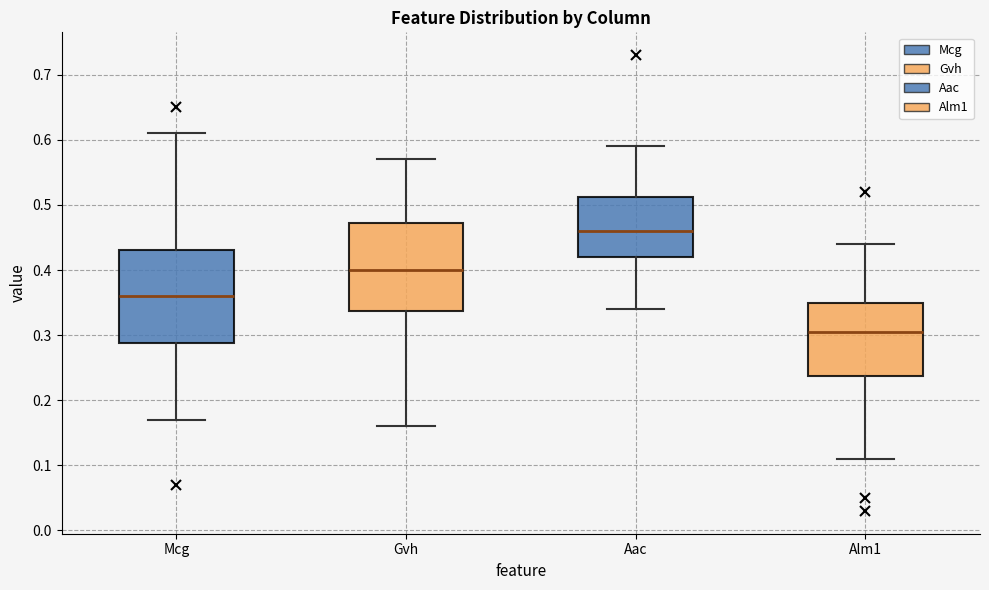

Where does the upper whisker of the box for Gvh end on the y-axis? The values are not printed on the chart, so give them approximately, as read against the axis.

0.57